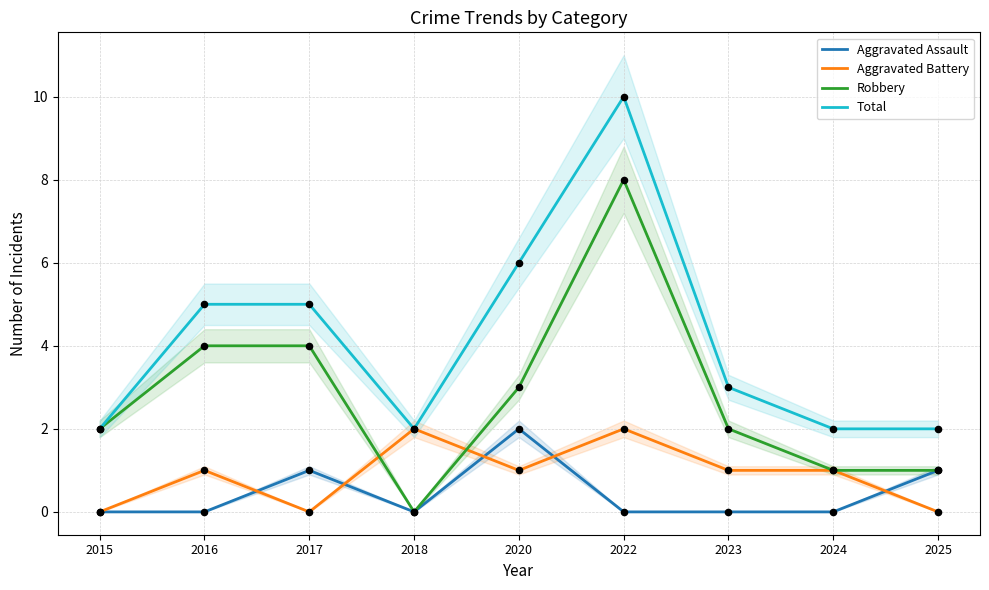

Is the value of Aggravated Battery at 2024 greater than the value of Aggravated Assault at 2015?

Yes